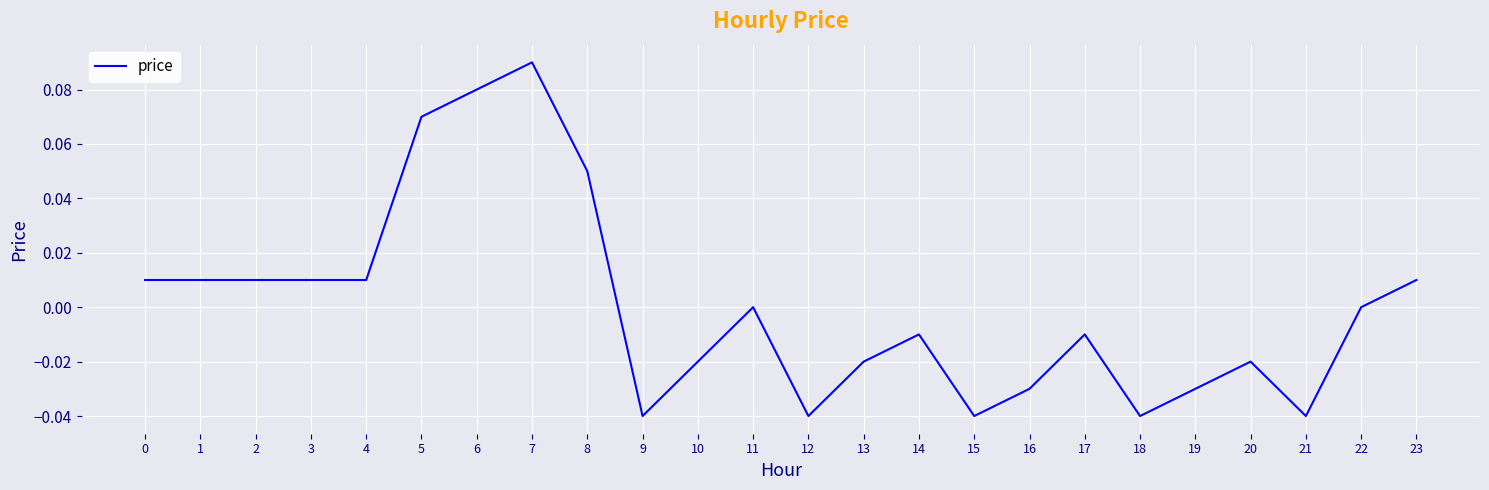

Which label corresponds to the largest value in the chart?

7